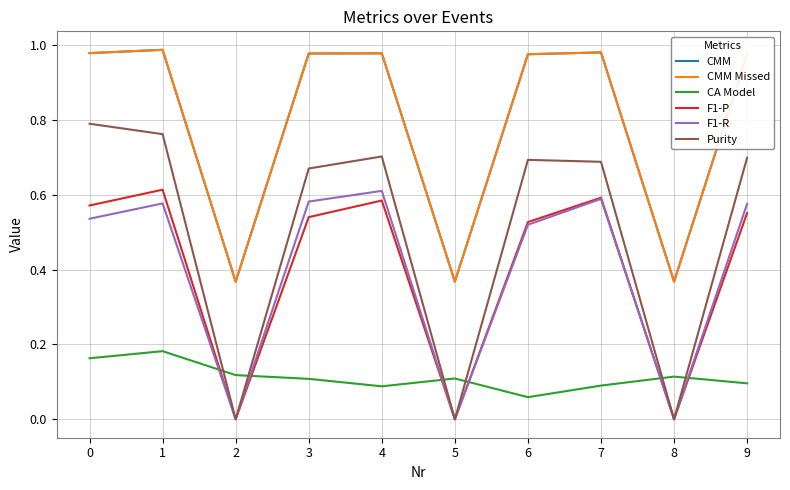

Where do F1-R and CA Model first cross each other?

1 and 2